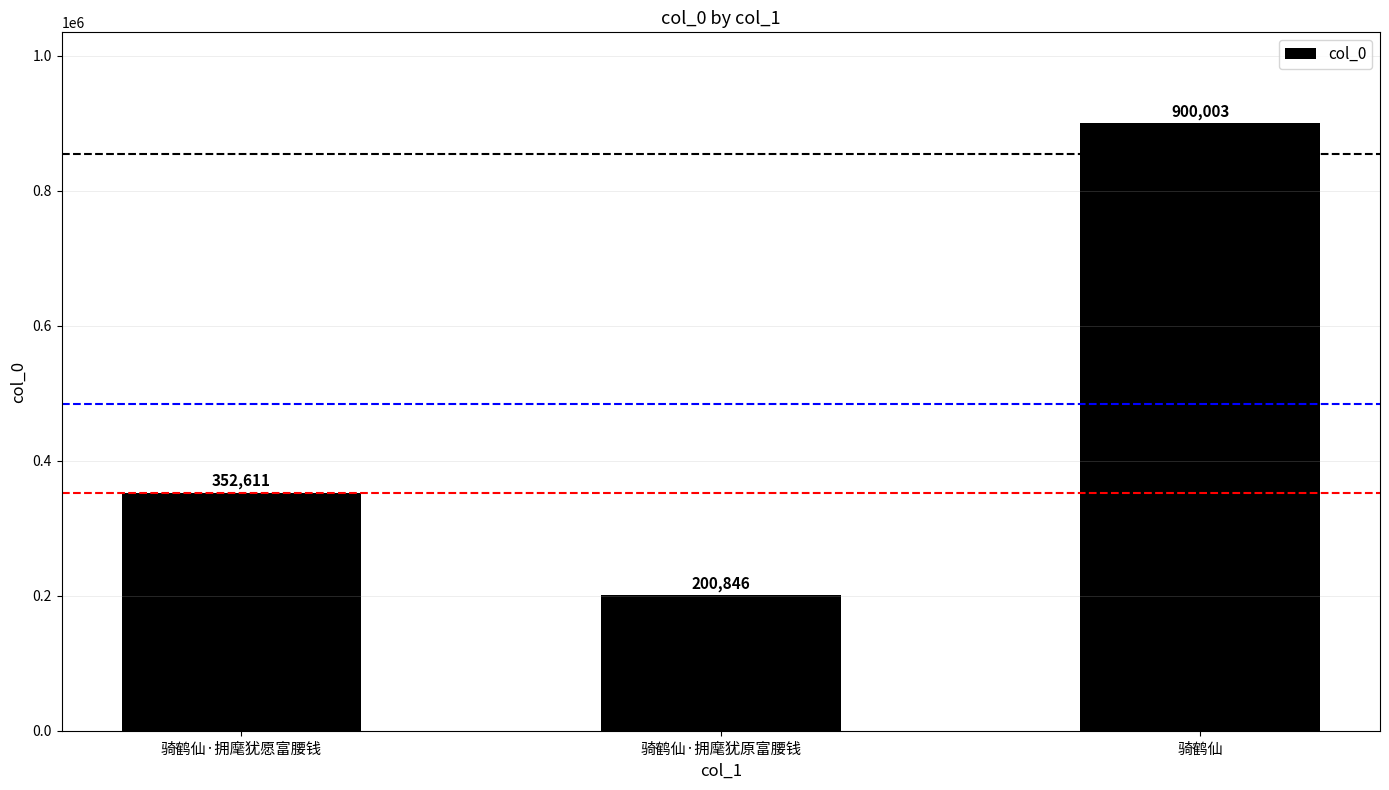

Reading left to right, transcribe all the data shown in this chart.

352611	200846	900003